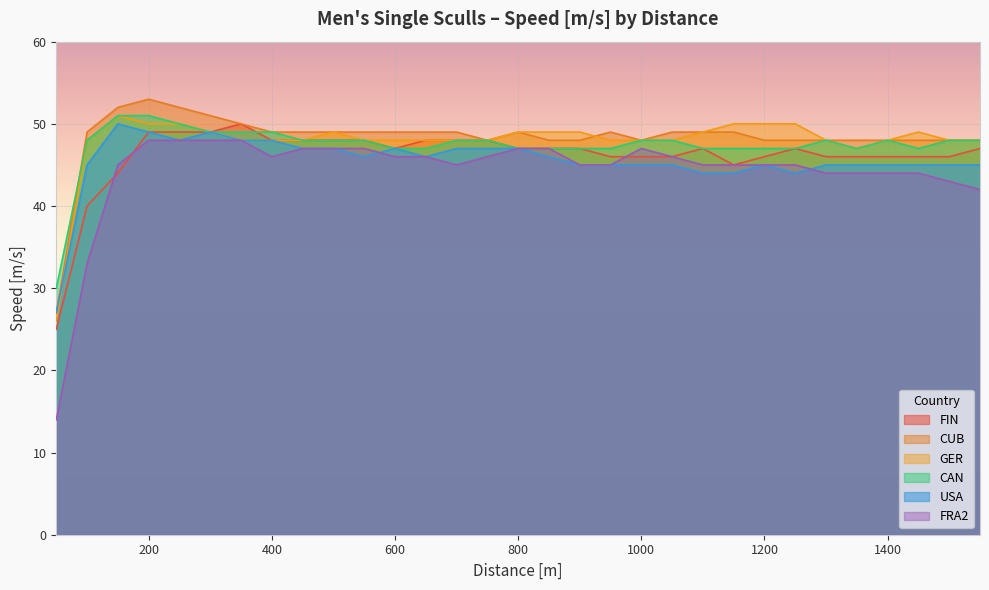

Count the number of data series in this chart.

6